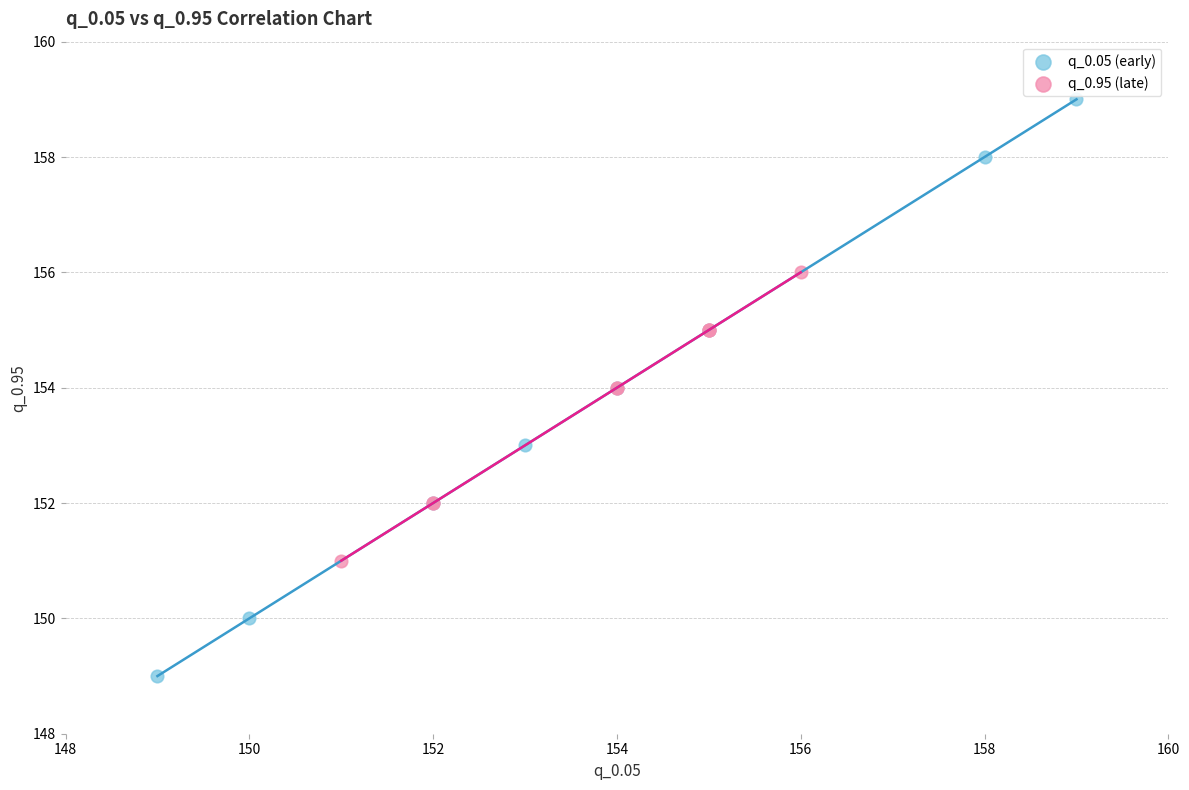

What are all the series names shown in the legend?

q_0.05 (early), q_0.95 (late)